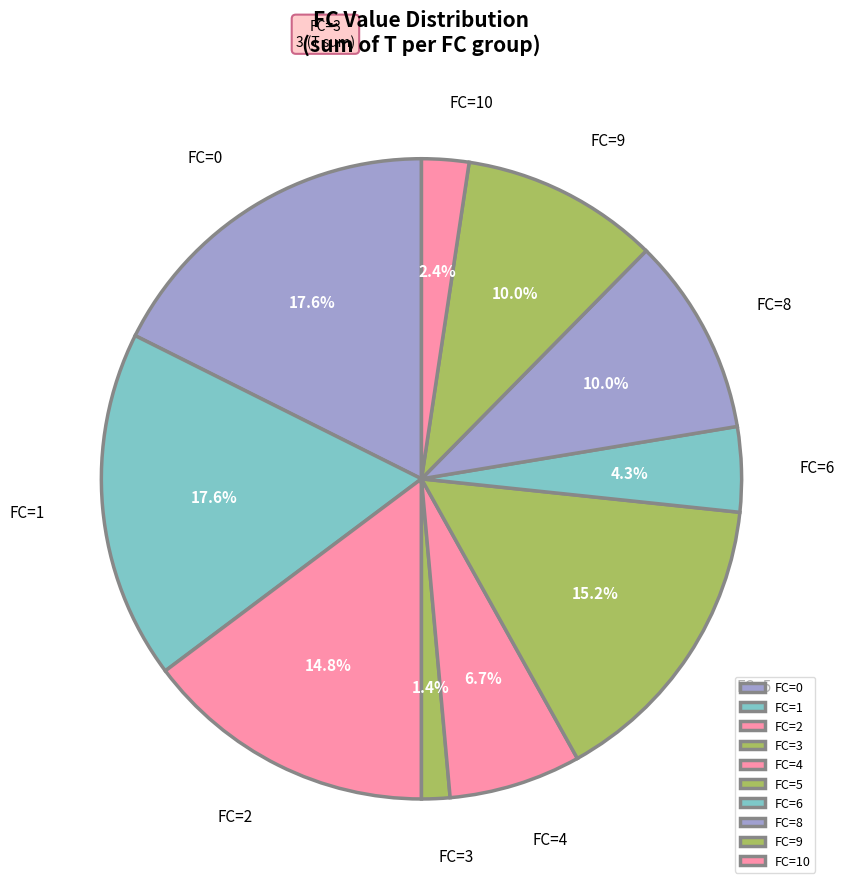

Combined, what portion of the pie is FC=10 and FC=9?

12.4%